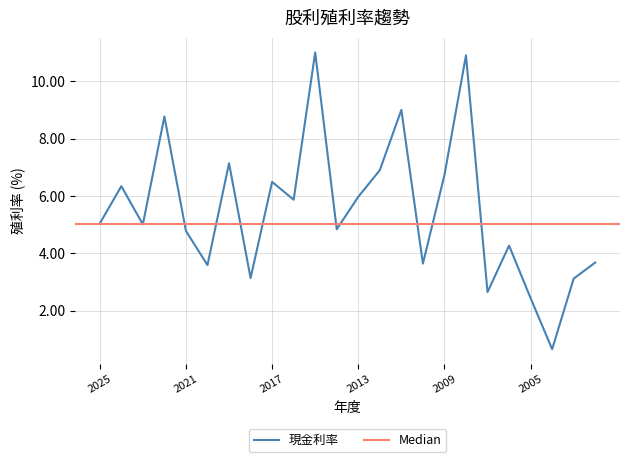

How many points are higher than both their immediate neighbors (excluding endpoints)?

8